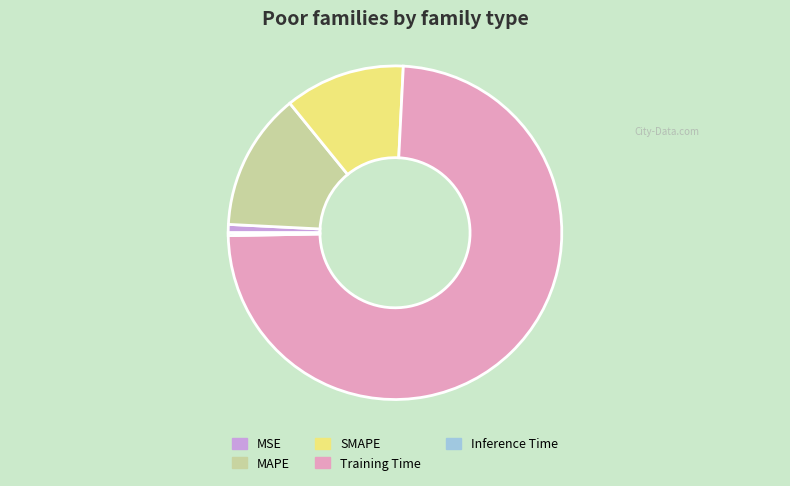

Is it true that MAPE is 1% of the pie?

False